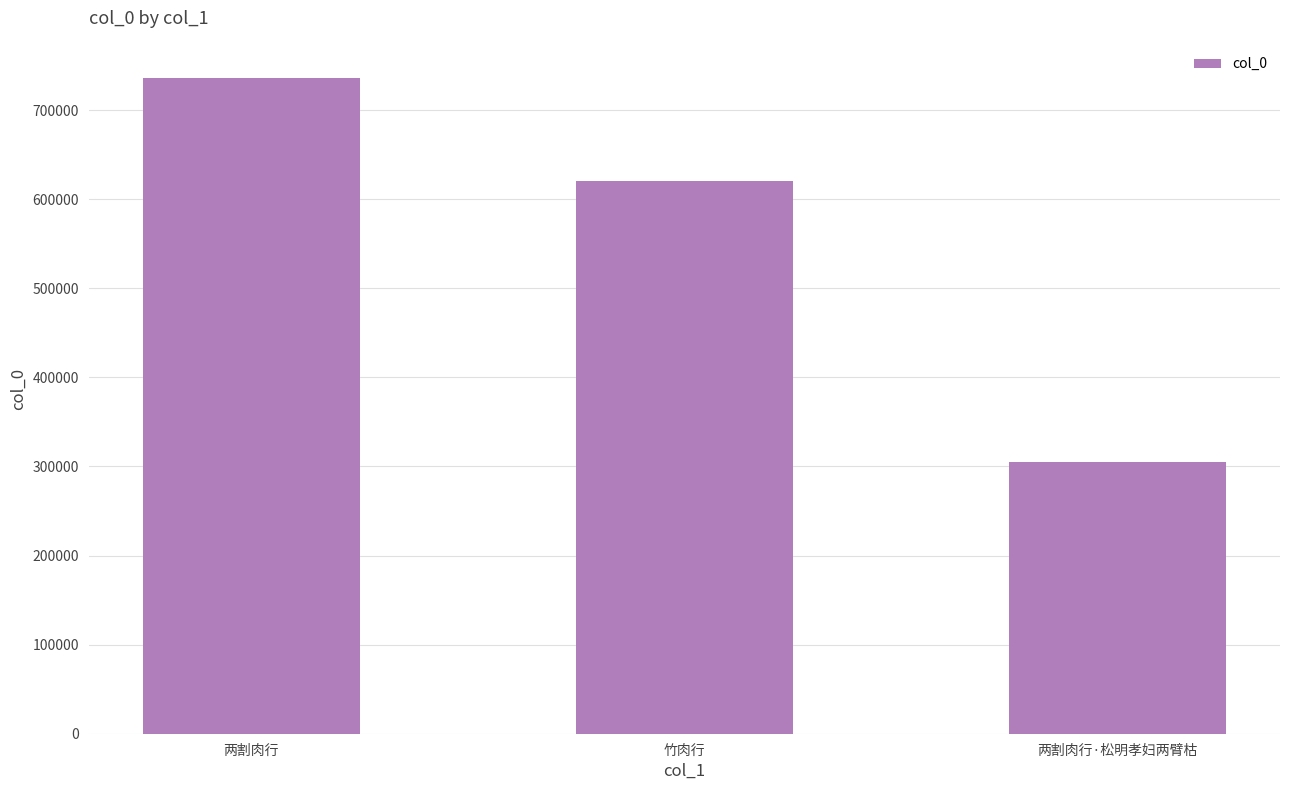

Rank the categories by value from highest to lowest.

两割肉行, 竹肉行, 两割肉行·松明孝妇两臂枯